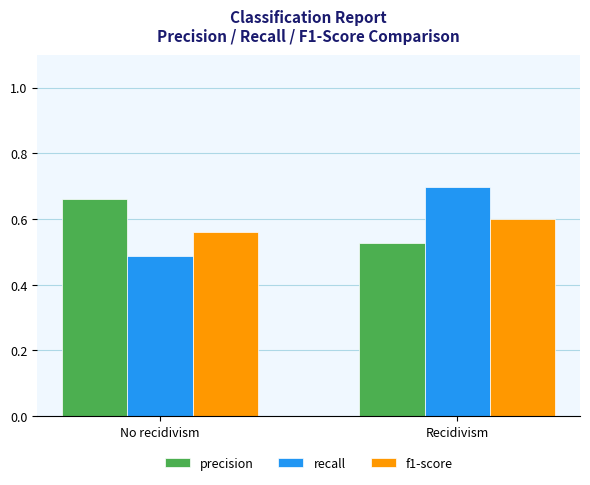

At which label does recall reach its peak?

Recidivism